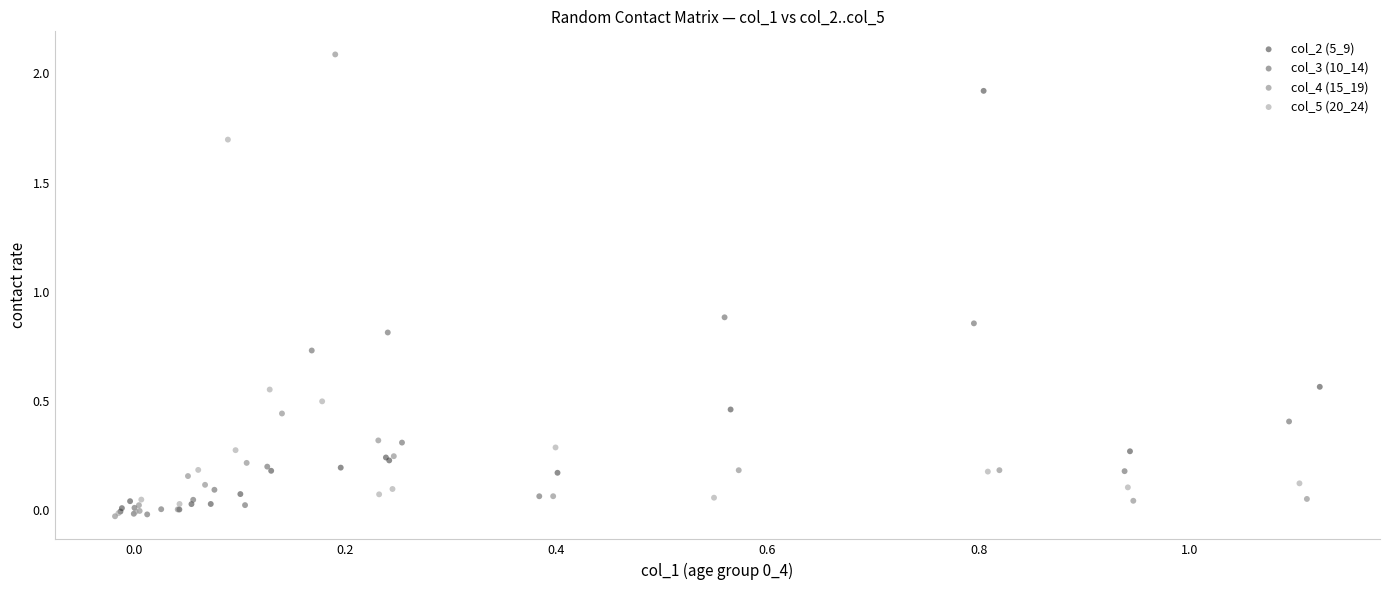

Which series has the largest Y range (max minus min)?

col_4 (15_19)